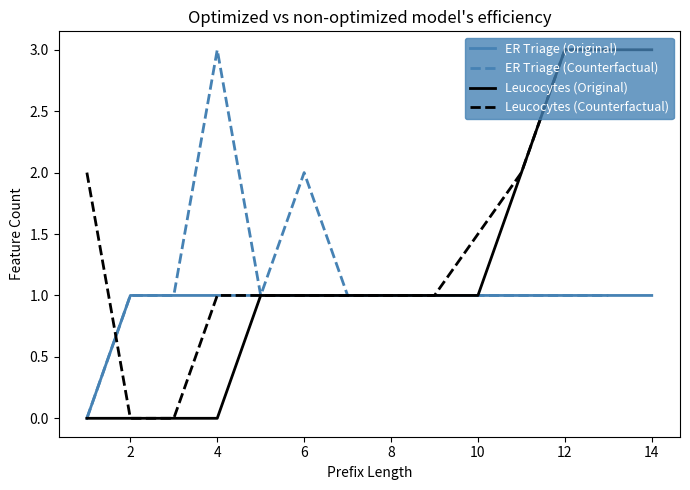

Count the Original values in the range 1 to 3.

28